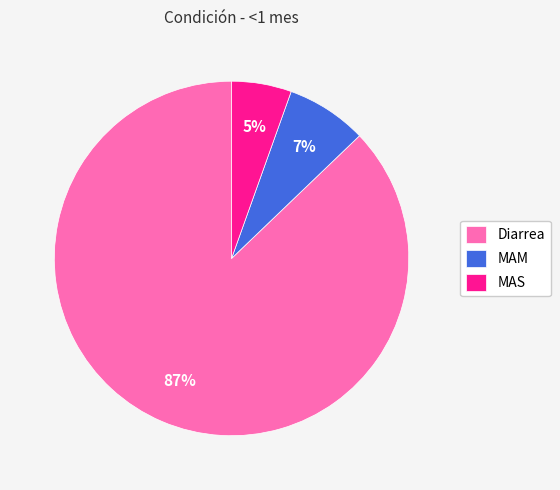

Rank the categories by value from lowest to highest.

MAS, MAM, Diarrea